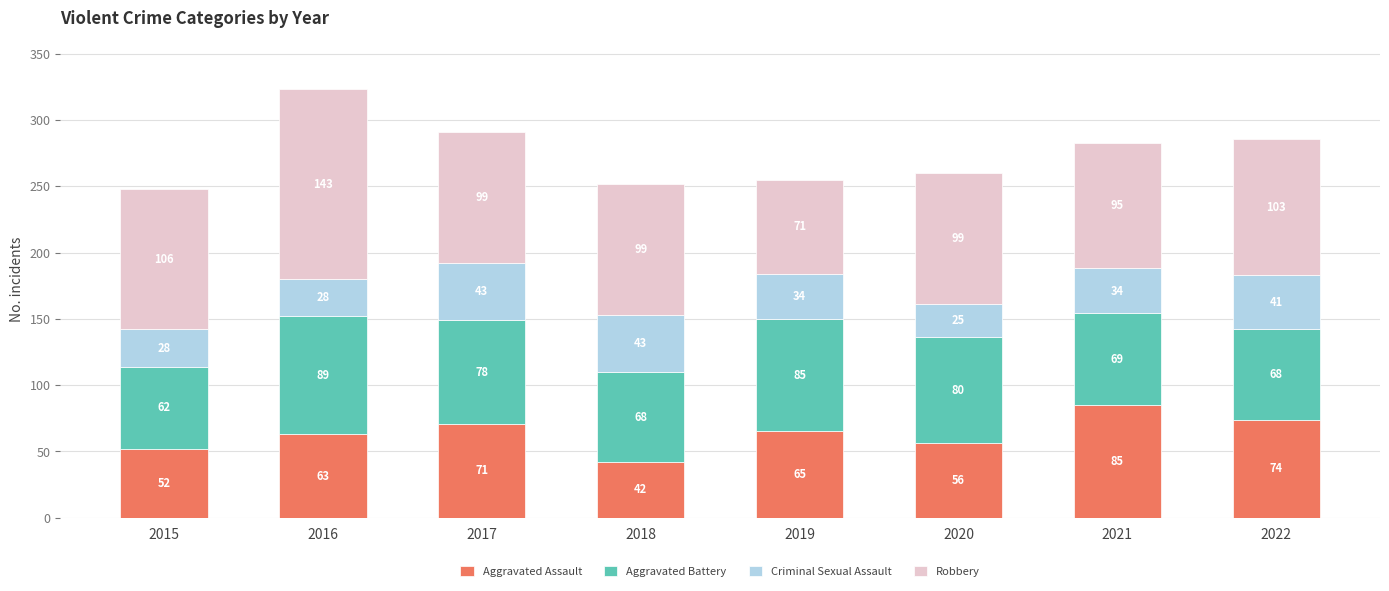

Does the chart contain stacked bars?

Yes